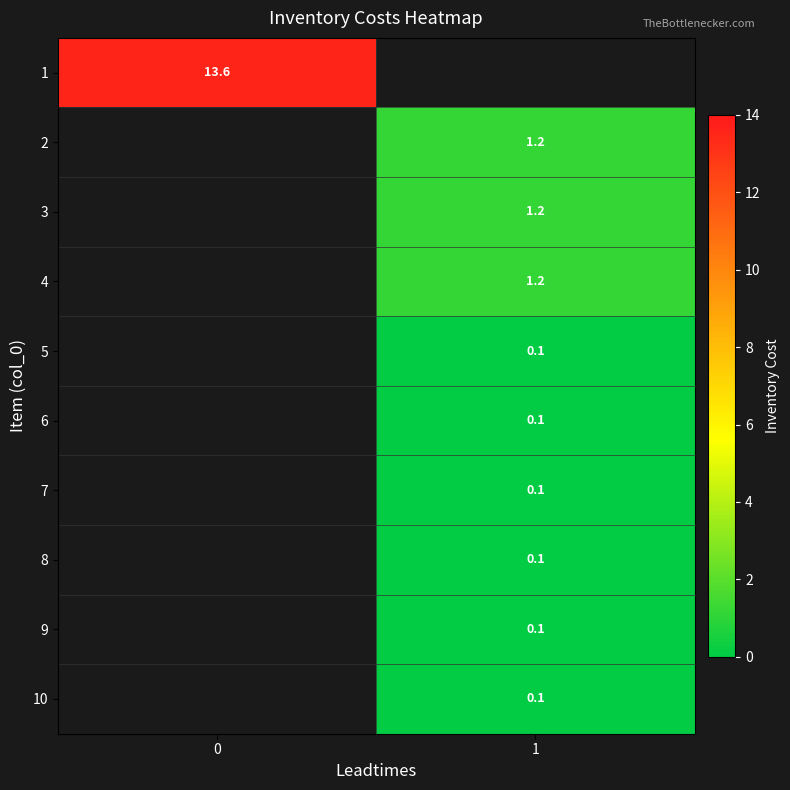

The value of 5 at 1 is 0.1. True or false?

True